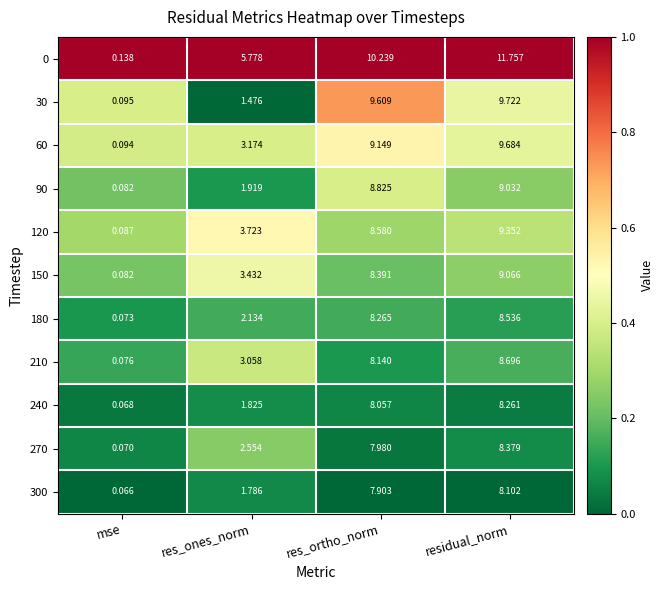

Between mse and residual_norm, which series saw the biggest shift?

0